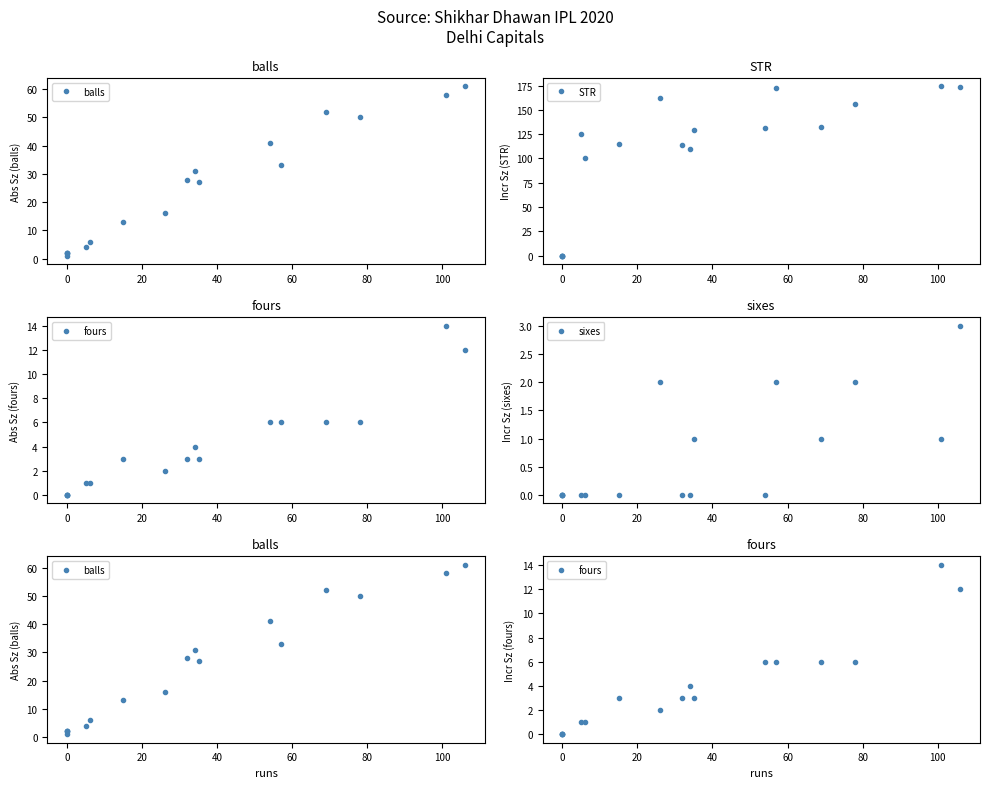

Reading right to left, transcribe all the data shown in this chart.

balls: 61.0	58.0	50.0	52.0	33.0	41.0	27.0	31.0	28.0	16.0	13.0	6.0	4.0	1.0	2.0	2.0	2.0
STR: 173.8	174.1	156.0	132.7	172.7	131.7	129.6	109.7	114.3	162.5	115.4	100.0	125.0	0.0	0.0	0.0	0.0
fours: 12.0	14.0	6.0	6.0	6.0	6.0	3.0	4.0	3.0	2.0	3.0	1.0	1.0	0.0	0.0	0.0	0.0
sixes: 3.0	1.0	2.0	1.0	2.0	0.0	1.0	0.0	0.0	2.0	0.0	0.0	0.0	0.0	0.0	0.0	0.0